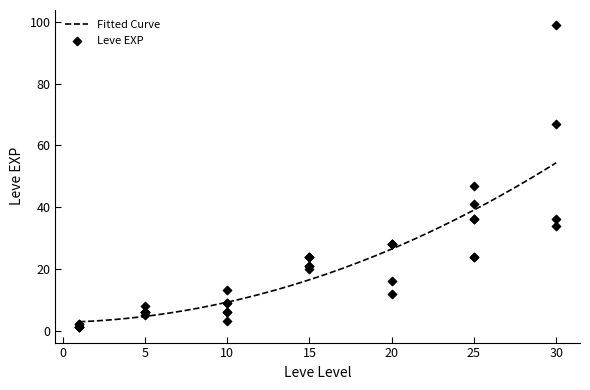

What is the change in value from 15 to 30?

+75